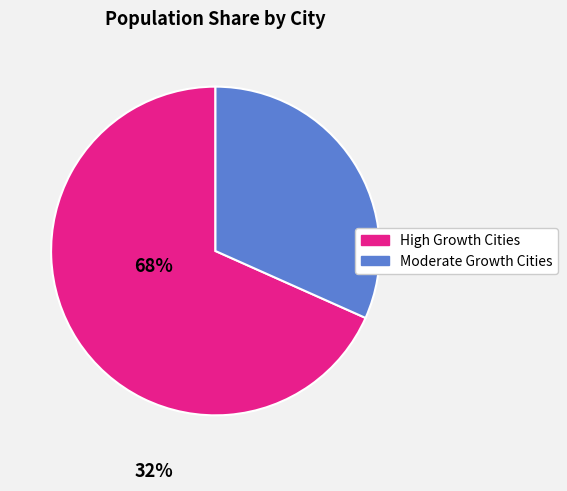

How many slices are in this pie chart?

2